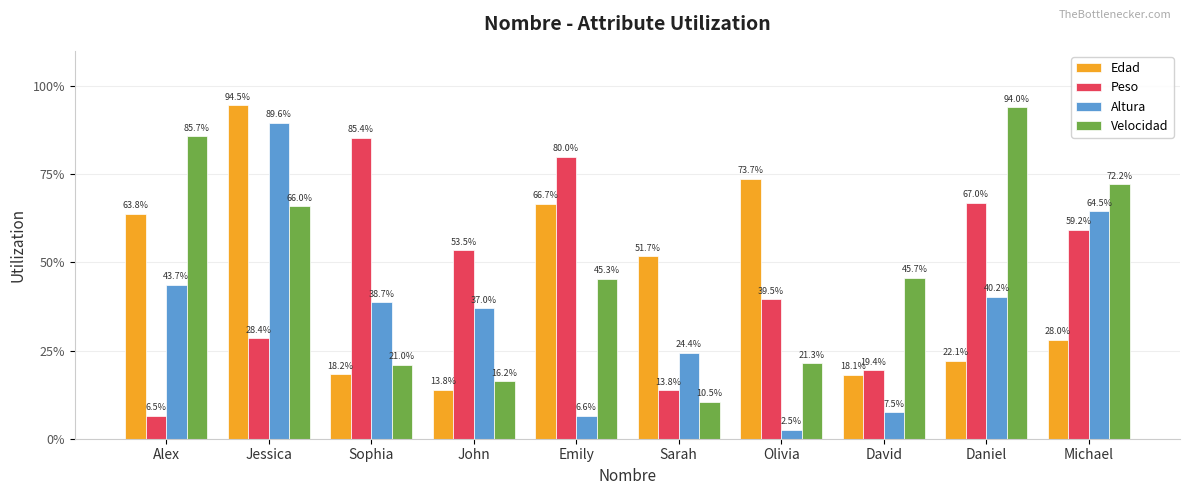

What is the difference between the maximum and minimum values in the Edad series?

0.8